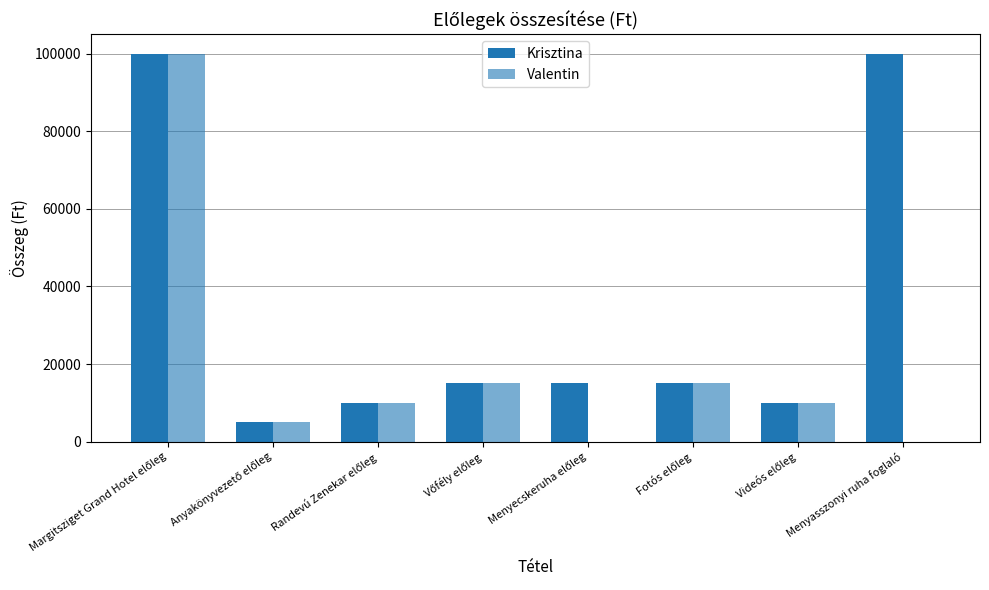

List the series in order of their overall mean, highest first.

Krisztina, Valentin